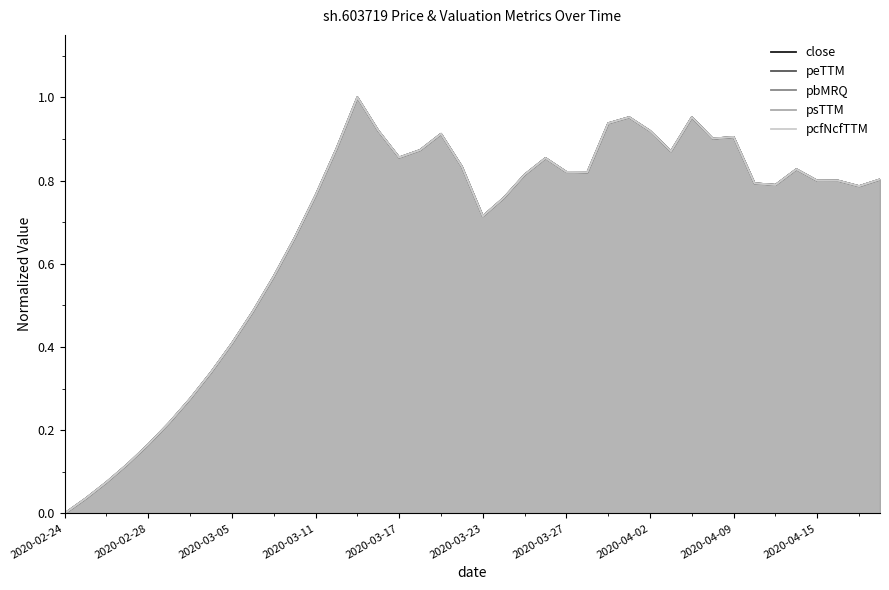

What are all the series names shown in the legend?

close, peTTM, pbMRQ, psTTM, pcfNcfTTM